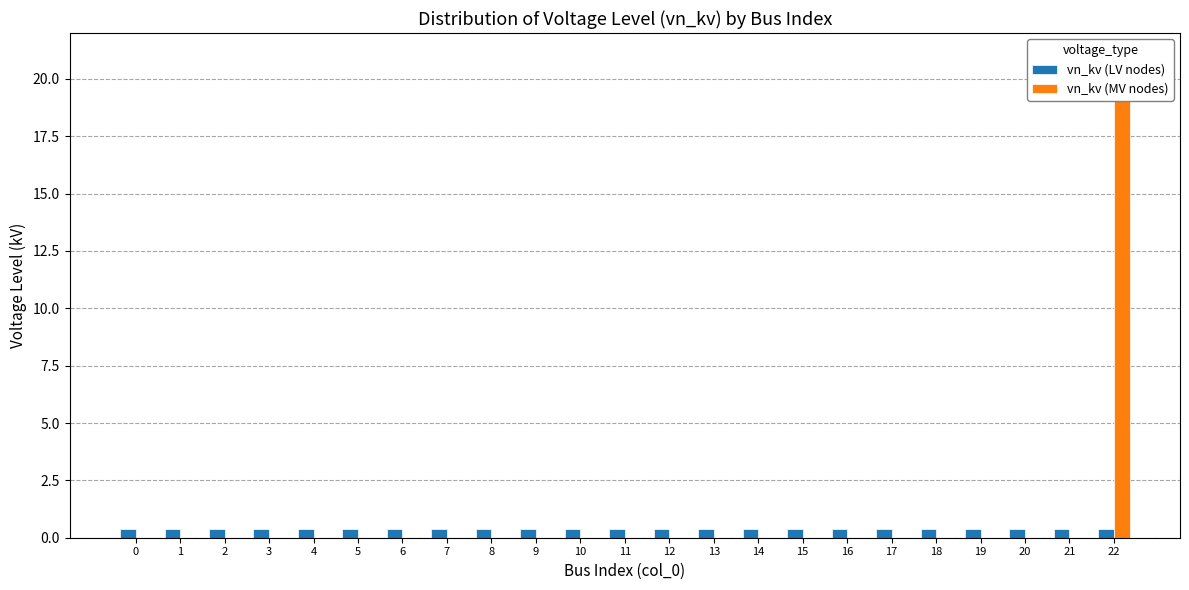

What are all the series names shown in the legend?

vn_kv (LV nodes), vn_kv (MV nodes)